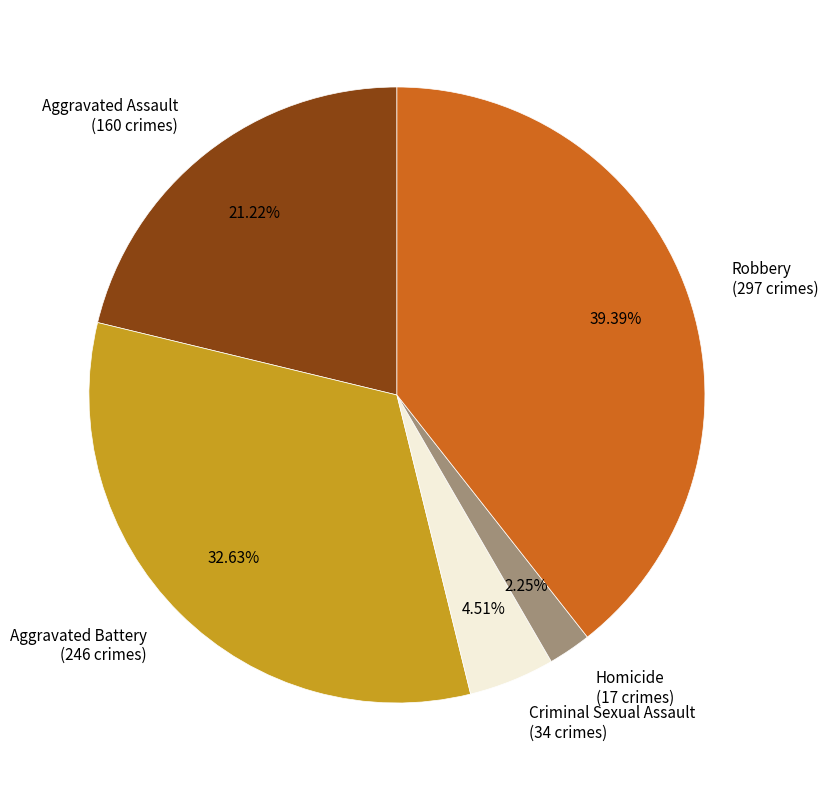

Rank the categories by value from highest to lowest.

Robbery, Aggravated Battery, Aggravated Assault, Criminal Sexual Assault, Homicide